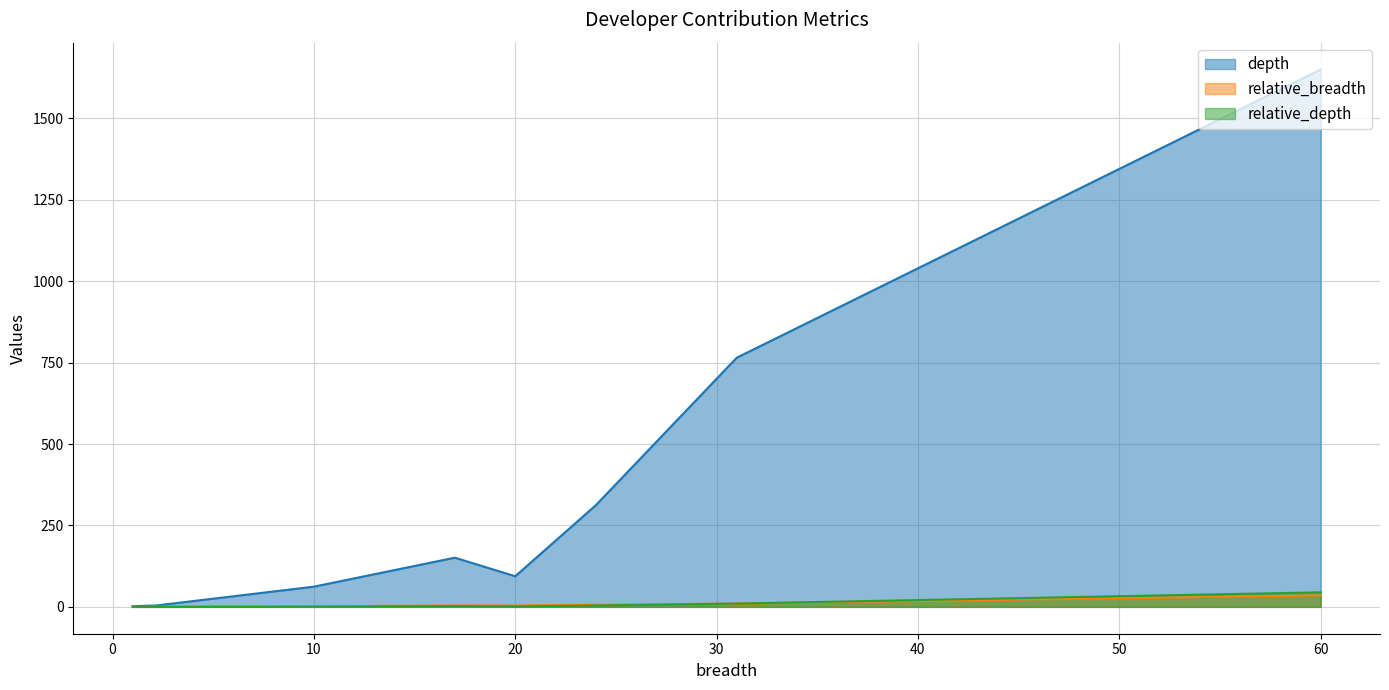

What are all the series names shown in the legend?

depth, relative_breadth, relative_depth